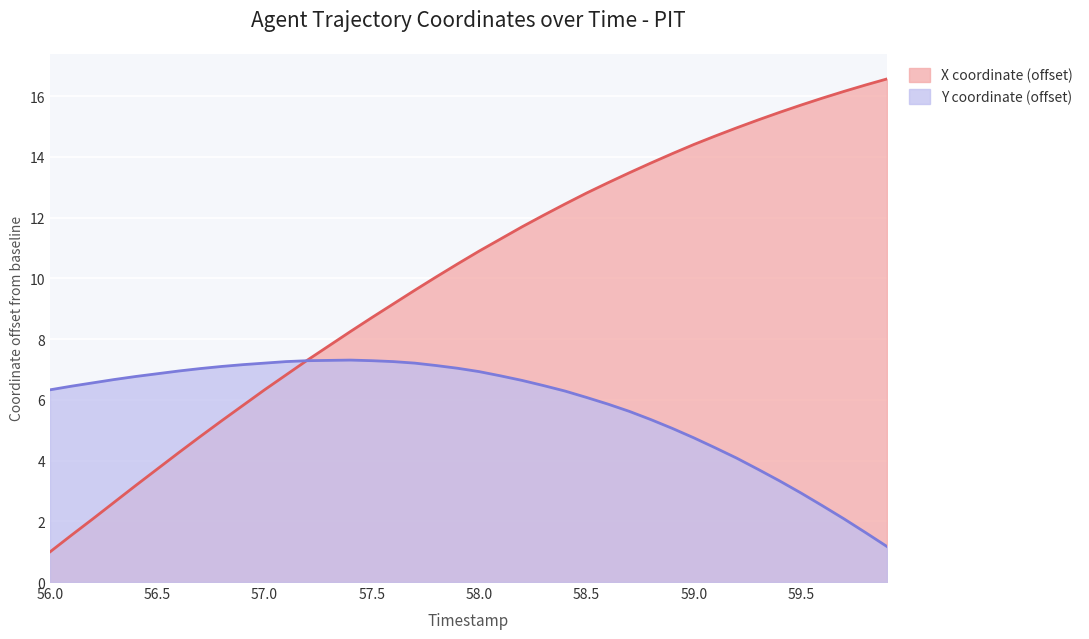

At which category does Y reach its first local peak?

57.4